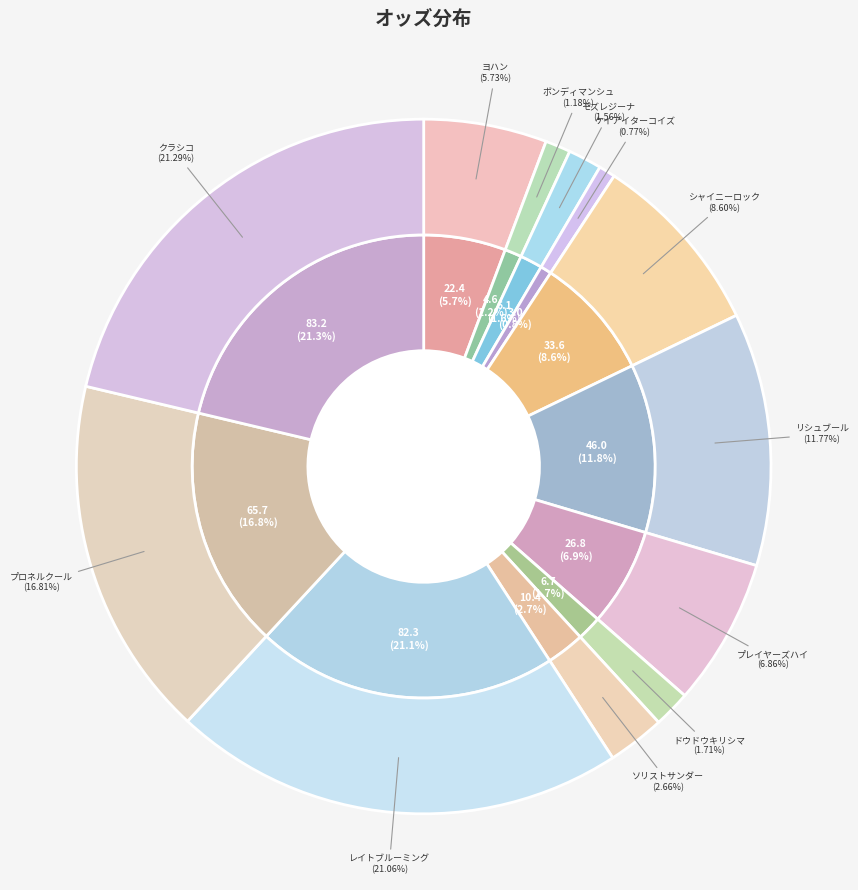

Rank the categories by value from highest to lowest.

クラシコ, レイトブルーミング, プロネルクール, リシュブール, シャイニーロック, プレイヤーズハイ, ヨハン, ソリストサンダー, ドウドウキリシマ, モズレジーナ, ボンディマンシュ, ケイアイターコイズ